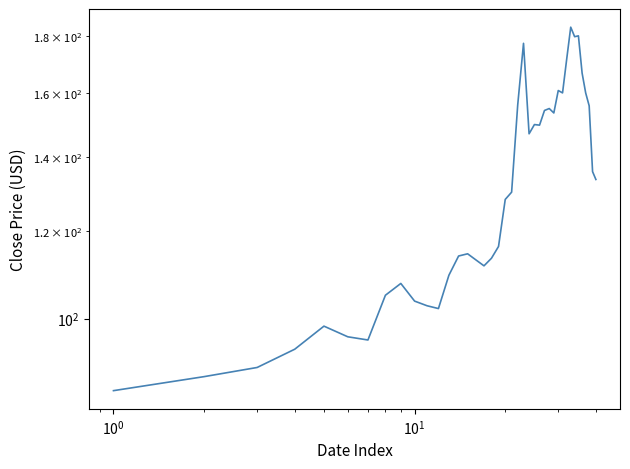

Count the number of categories in the chart.

40